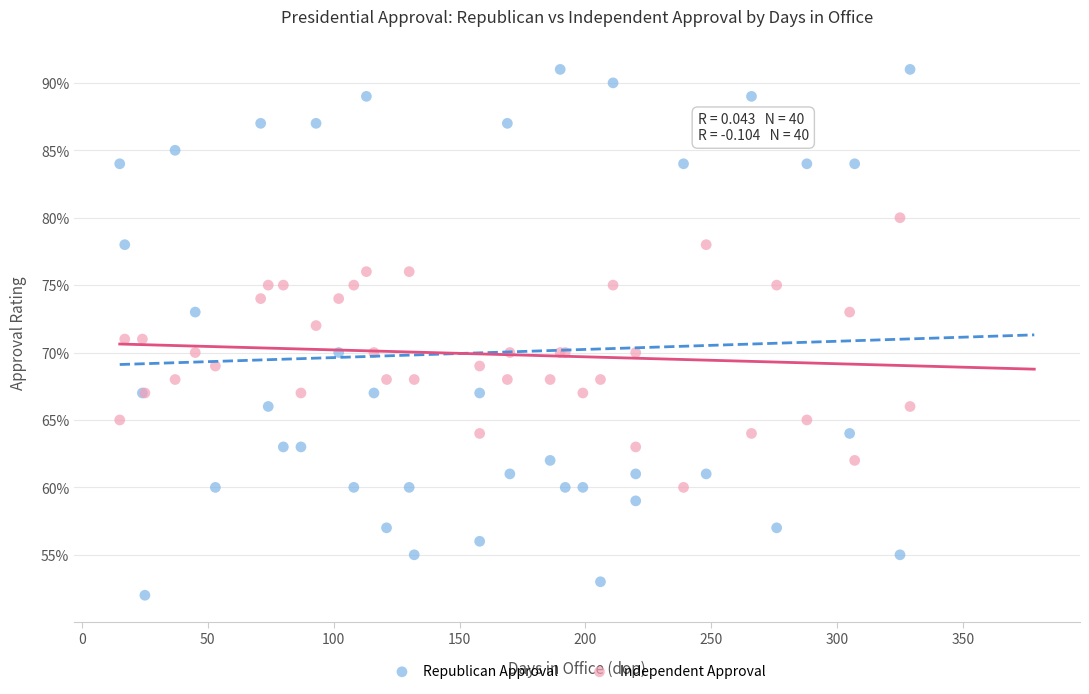

Which series reaches the maximum Y coordinate?

Republican Approval